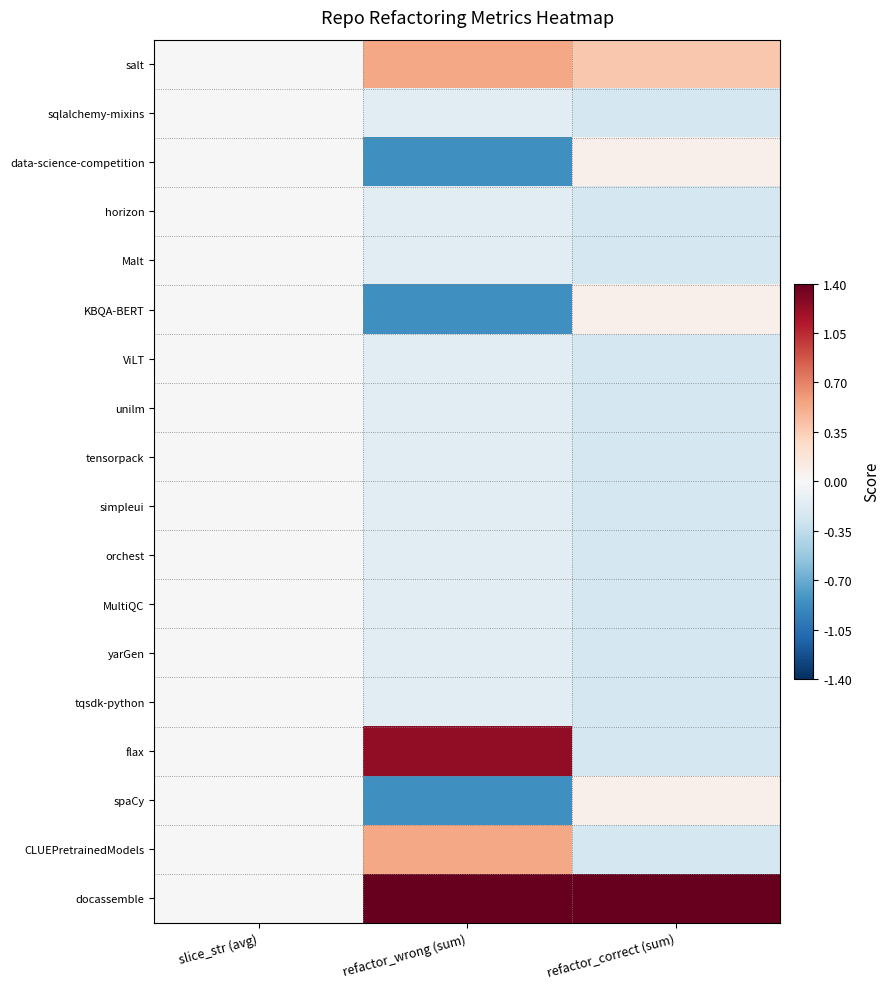

At which category is the sum across all series the highest?

slice_str (avg)